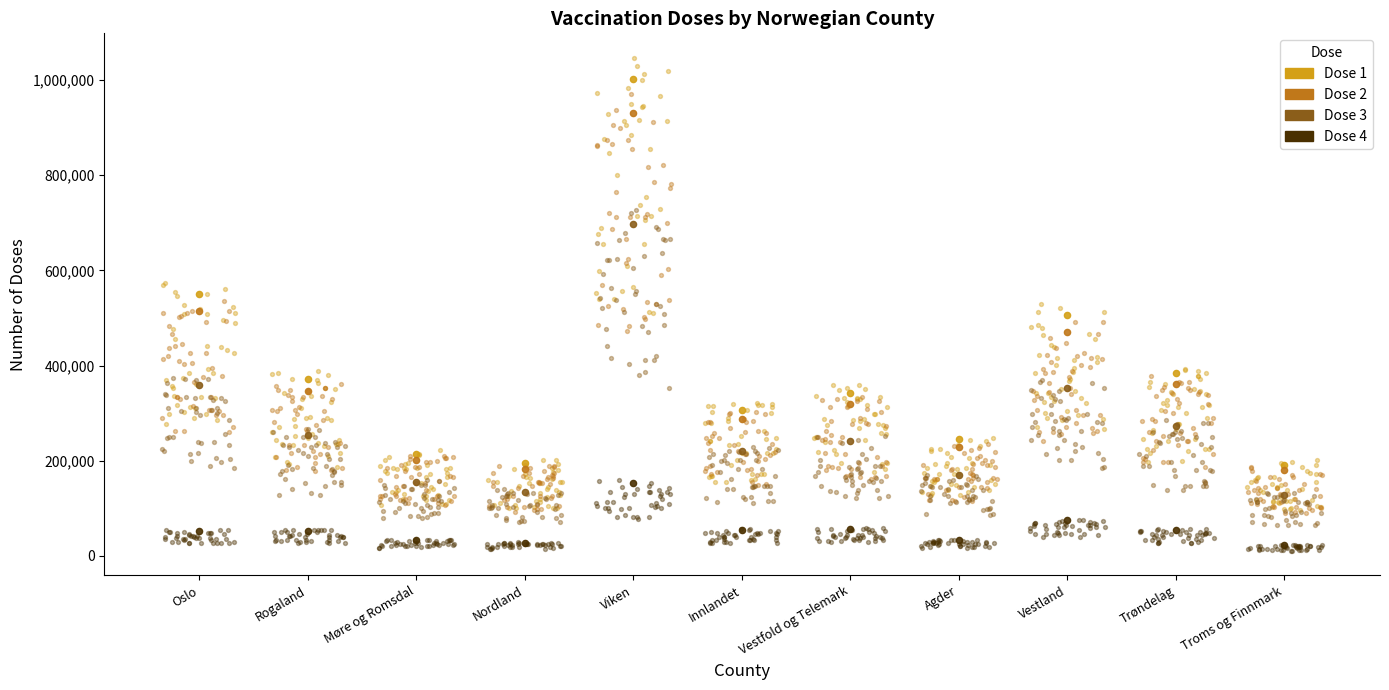

At which category is the sum across all series the highest?

Viken